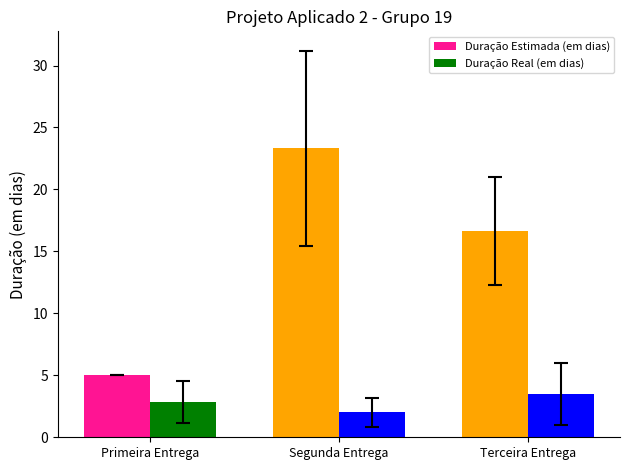

Are the bars grouped side by side (vs. stacked)?

Yes